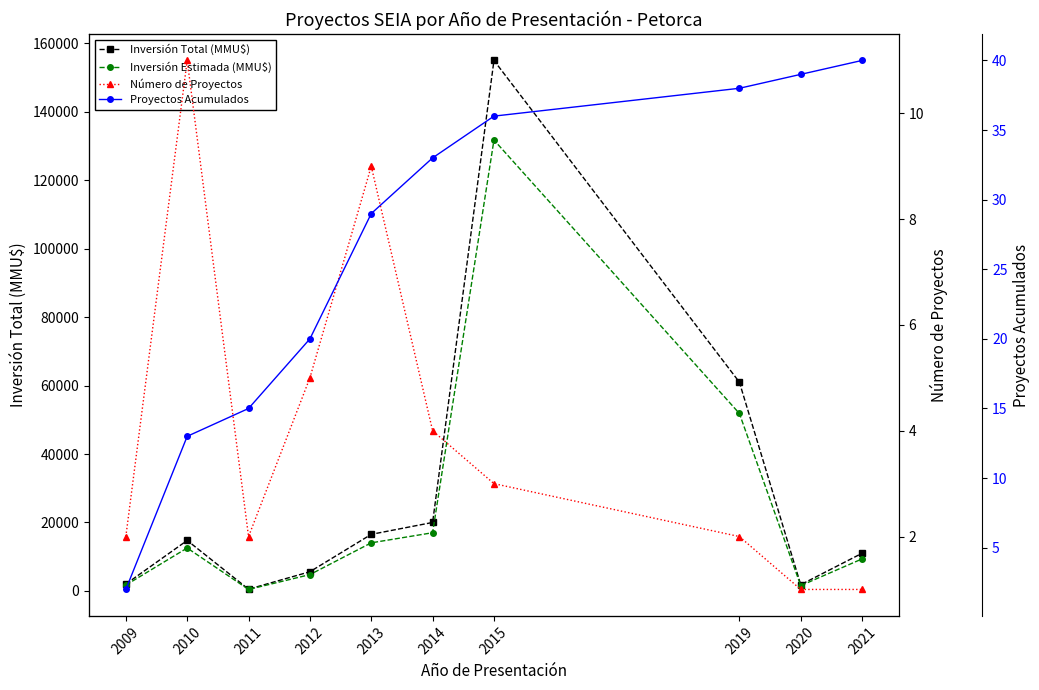

Which series changed the most between 2010 and 2019?

Inversión Total (MMU$)